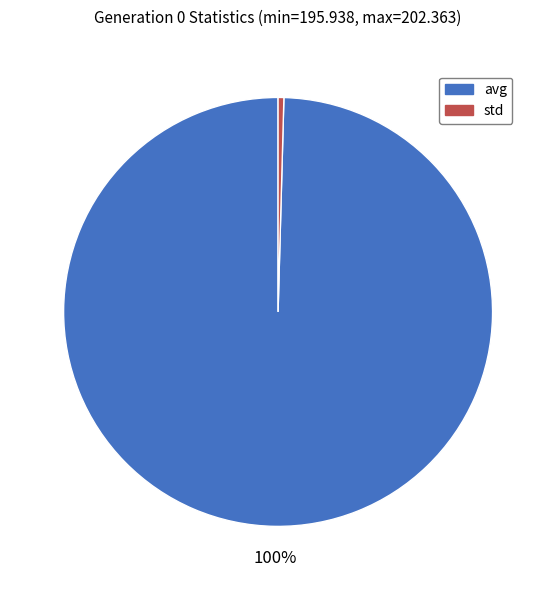

What is the largest slice in the pie chart?

avg